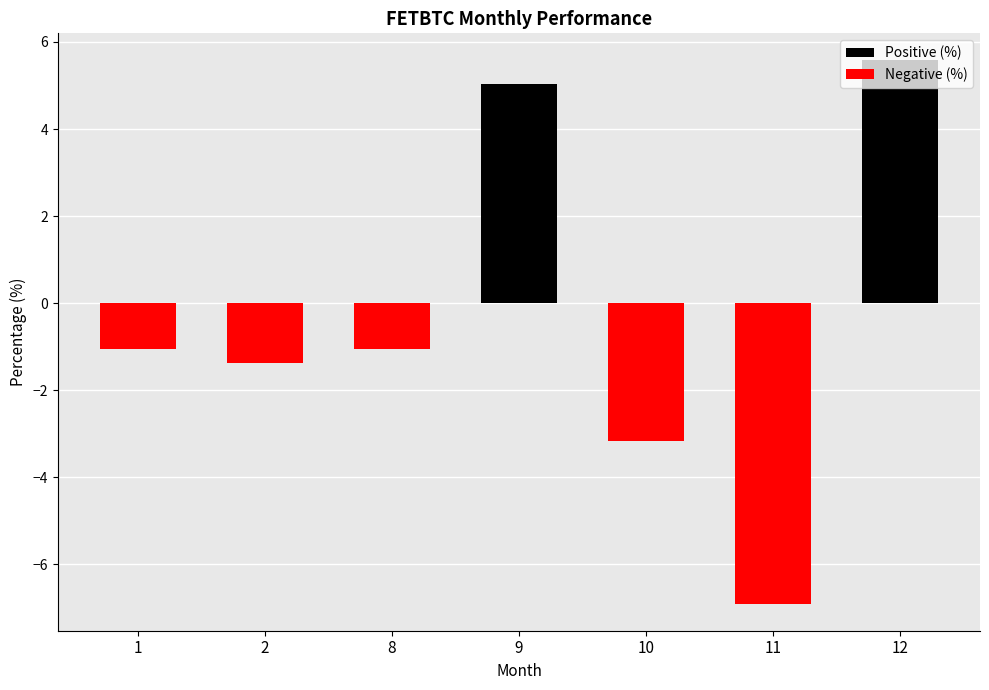

What is the change in value from 8 to 12?

+6.6